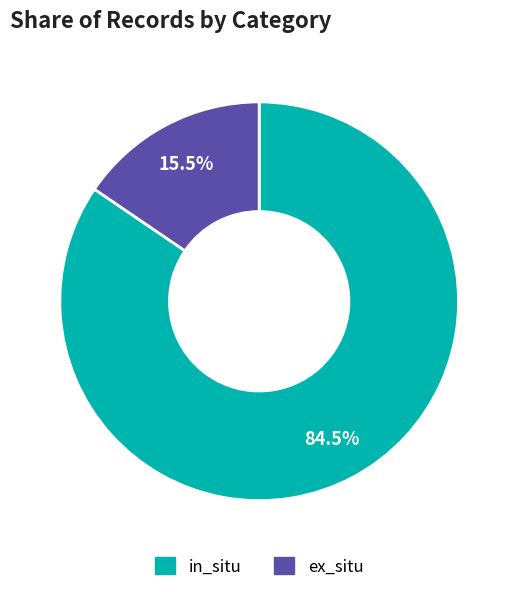

What portion of the pie excludes ex_situ?

84.5%